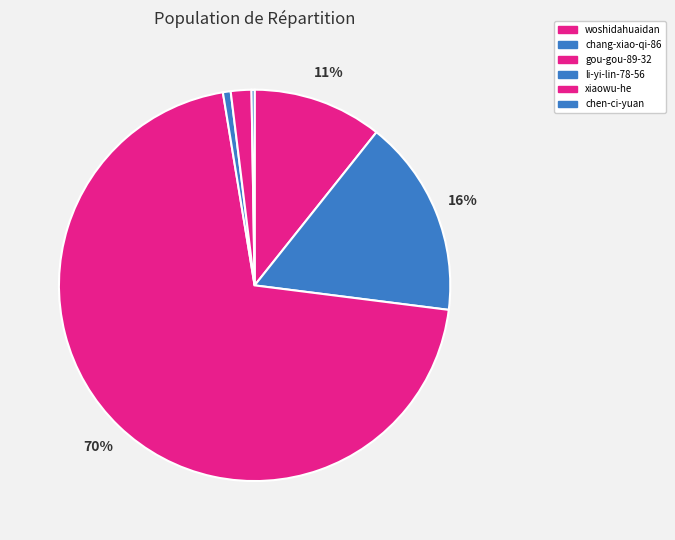

What is the smallest slice in the pie chart?

chen-ci-yuan